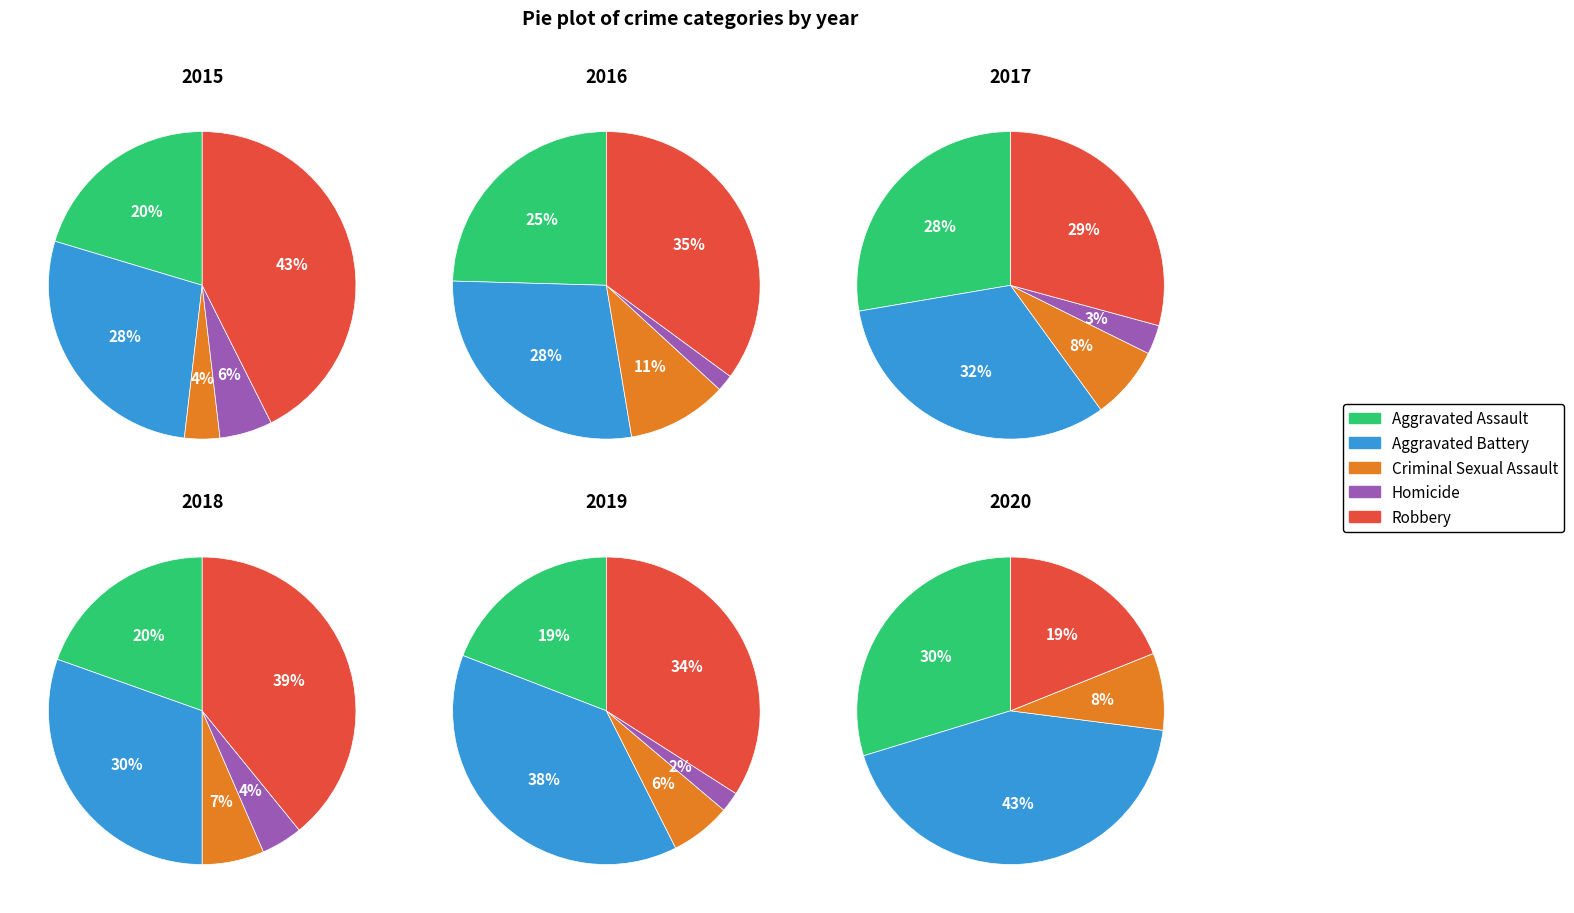

To the nearest percent, what is the difference between the 3 and 10 slice percentages?

2%